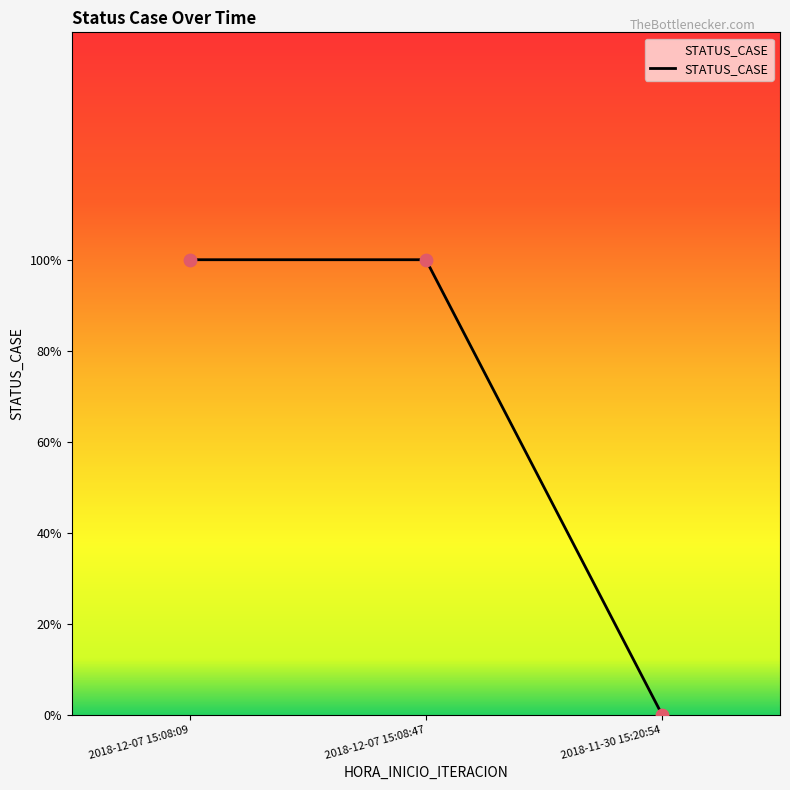

What is the change in value from 2018-12-07 15:08:47 to 2018-11-30 15:20:54?

-1